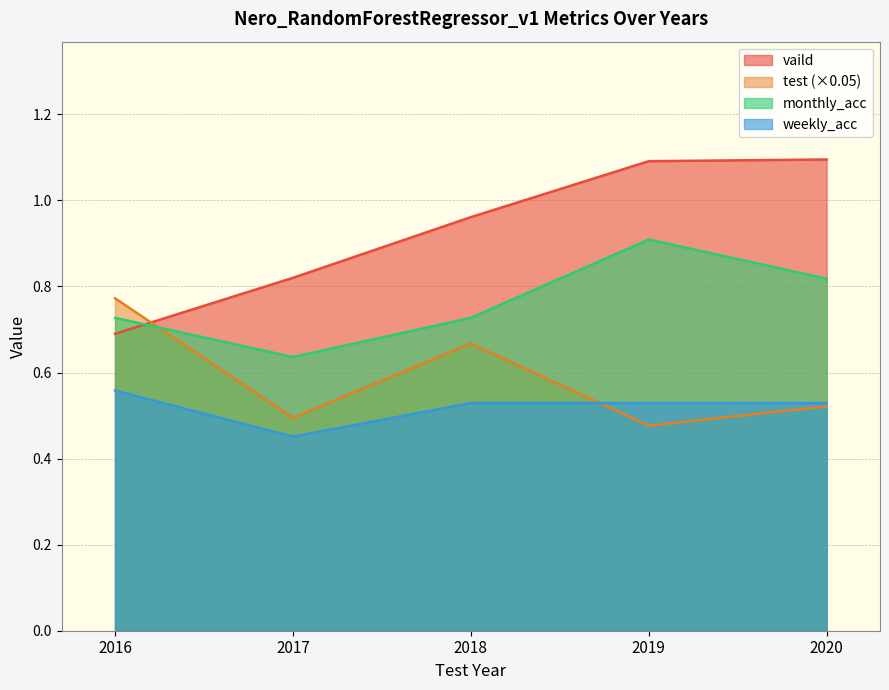

Reading right to left, transcribe all the data shown in this chart.

vaild: 2020=1.1	2019=1.1	2018=1.0	2017=0.8	2016=0.7
test: 2020=0.5	2019=0.5	2018=0.7	2017=0.5	2016=0.8
monthly_acc: 2020=0.8	2019=0.9	2018=0.7	2017=0.6	2016=0.7
weekly_acc: 2020=0.5	2019=0.5	2018=0.5	2017=0.5	2016=0.6